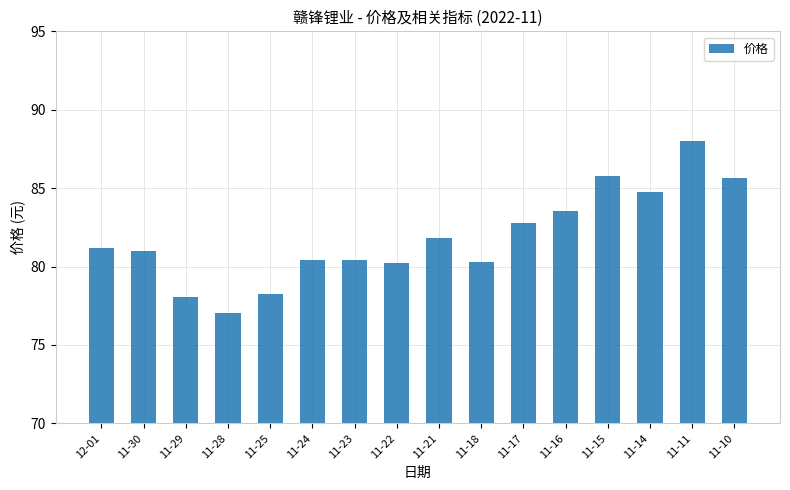

What position from the right is 11-30?

15